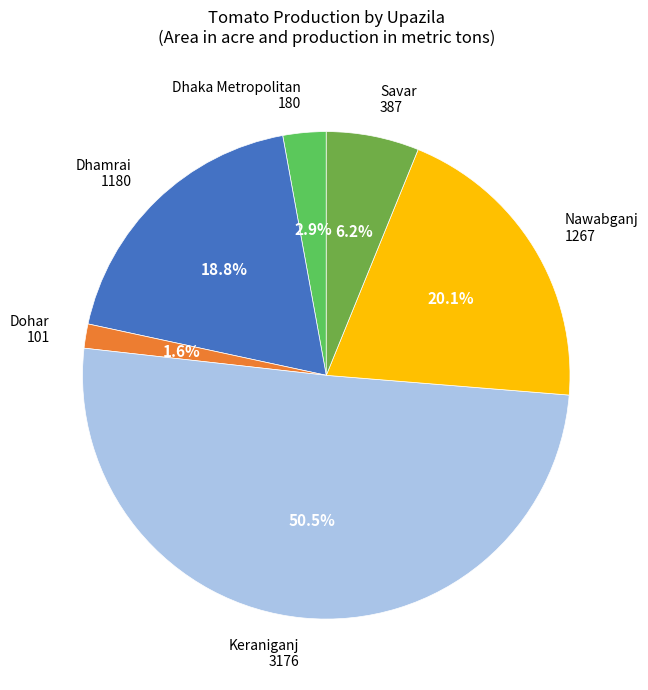

Which has a higher value, Savar or Keraniganj?

Keraniganj